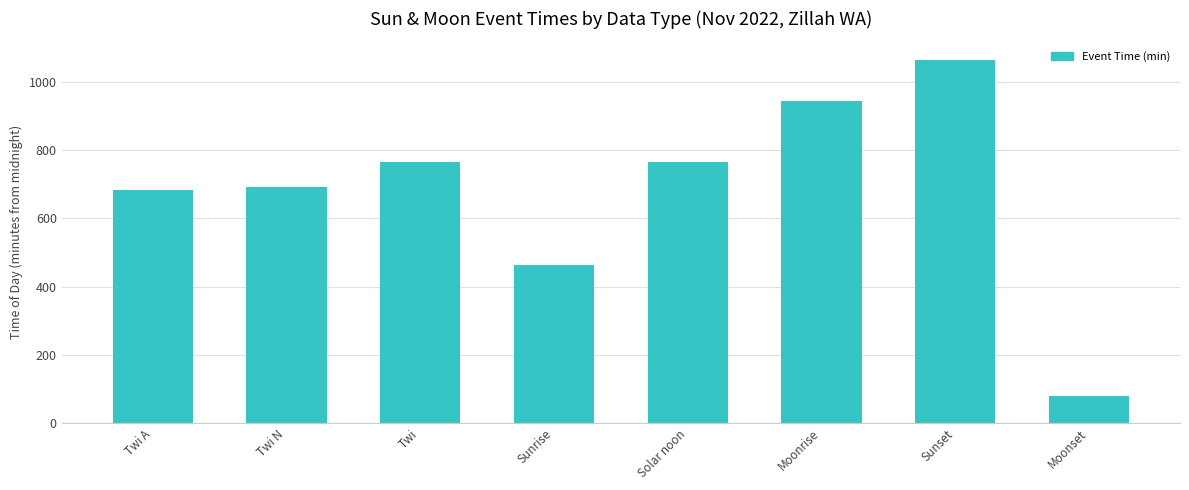

Is it true that the value at Twi is 764.5?

True